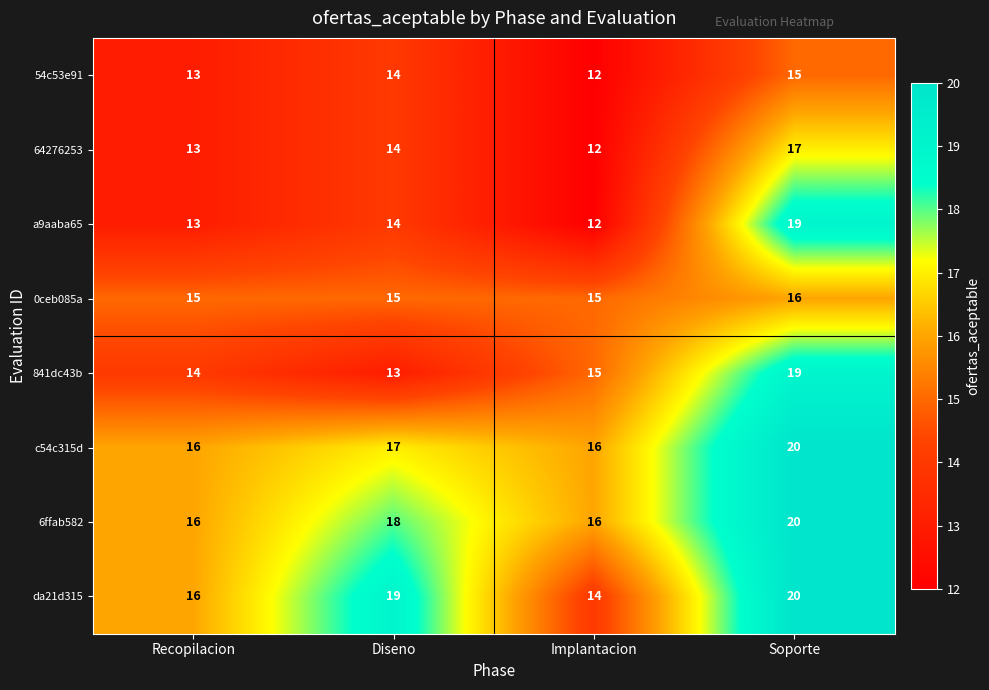

Rank the categories by 841dc43b value from lowest to highest.

Diseno, Recopilacion, Implantacion, Soporte